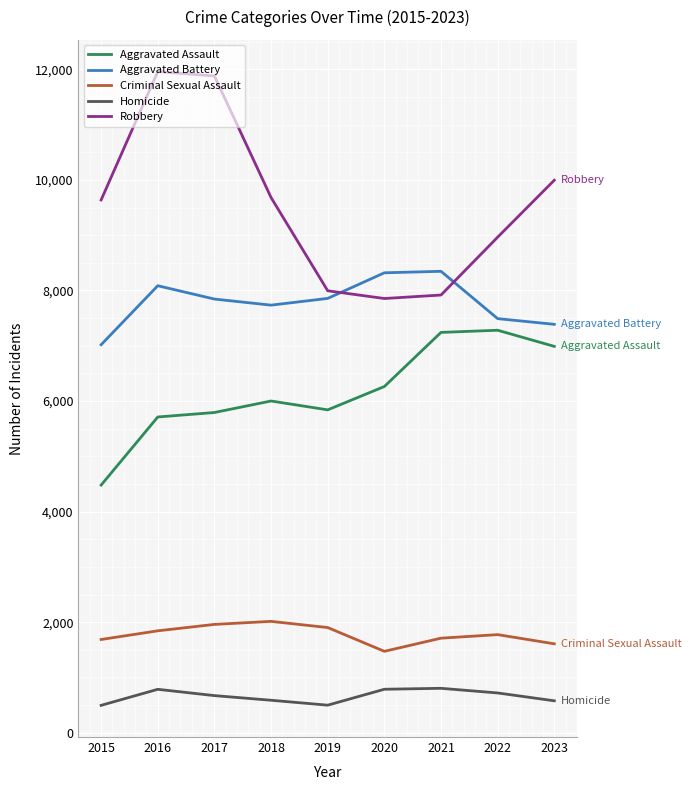

Rank the series by their maximum value, from lowest to highest.

Homicide, Criminal Sexual Assault, Aggravated Assault, Aggravated Battery, Robbery